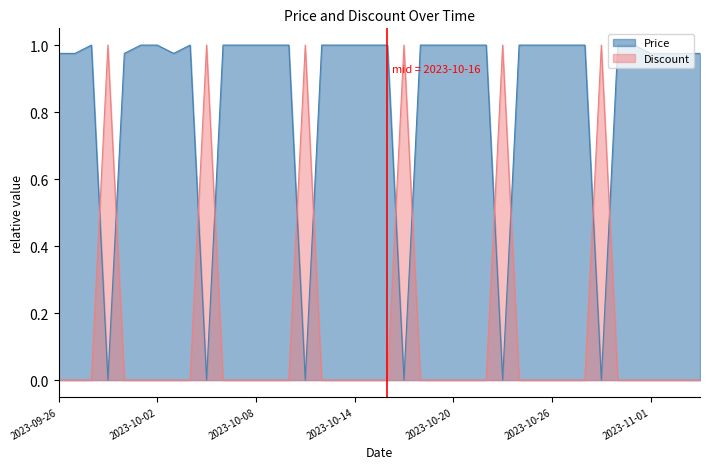

Reading left to right, extract all data points from this chart.

Price: 2023-09-26=1.0	2023-09-27=1.0	2023-09-28=1.0	2023-09-29=0.0	2023-09-30=1.0	2023-10-01=1.0	2023-10-02=1.0	2023-10-03=1.0	2023-10-04=1.0	2023-10-05=0.0	2023-10-06=1.0	2023-10-07=1.0	2023-10-08=1.0	2023-10-09=1.0	2023-10-10=1.0	2023-10-11=0.0	2023-10-12=1.0	2023-10-13=1.0	2023-10-14=1.0	2023-10-15=1.0	2023-10-16=1.0	2023-10-17=0.0	2023-10-18=1.0	2023-10-19=1.0	2023-10-20=1.0	2023-10-21=1.0	2023-10-22=1.0	2023-10-23=0.0	2023-10-24=1.0	2023-10-25=1.0	2023-10-26=1.0	2023-10-27=1.0	2023-10-28=1.0	2023-10-29=0.0	2023-10-30=1.0	2023-10-31=1.0	2023-11-01=1.0	2023-11-02=1.0	2023-11-03=1.0	2023-11-04=1.0
Discount: 2023-09-26=0.0	2023-09-27=0.0	2023-09-28=0.0	2023-09-29=1.0	2023-09-30=0.0	2023-10-01=0.0	2023-10-02=0.0	2023-10-03=0.0	2023-10-04=0.0	2023-10-05=1.0	2023-10-06=0.0	2023-10-07=0.0	2023-10-08=0.0	2023-10-09=0.0	2023-10-10=0.0	2023-10-11=1.0	2023-10-12=0.0	2023-10-13=0.0	2023-10-14=0.0	2023-10-15=0.0	2023-10-16=0.0	2023-10-17=1.0	2023-10-18=0.0	2023-10-19=0.0	2023-10-20=0.0	2023-10-21=0.0	2023-10-22=0.0	2023-10-23=1.0	2023-10-24=0.0	2023-10-25=0.0	2023-10-26=0.0	2023-10-27=0.0	2023-10-28=0.0	2023-10-29=1.0	2023-10-30=0.0	2023-10-31=0.0	2023-11-01=0.0	2023-11-02=0.0	2023-11-03=0.0	2023-11-04=0.0